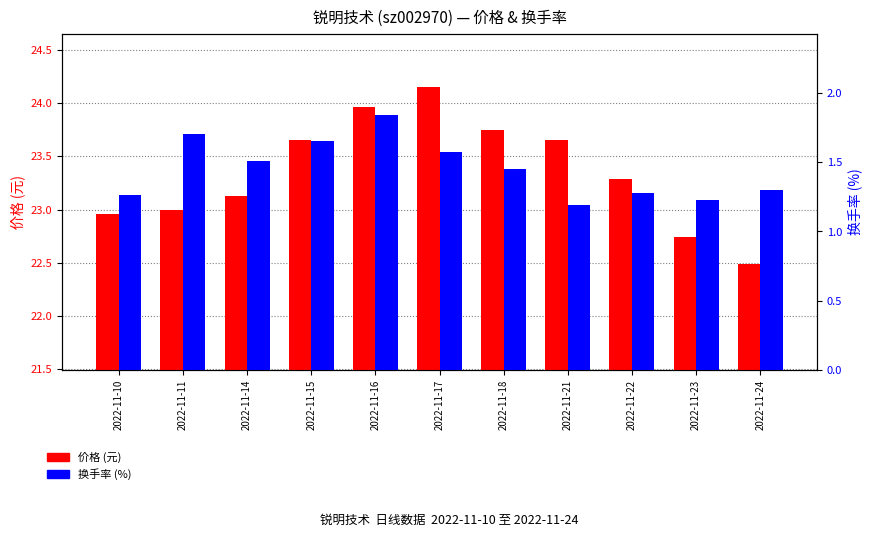

What are all the series names shown in the legend?

价格 (元), 换手率 (%)